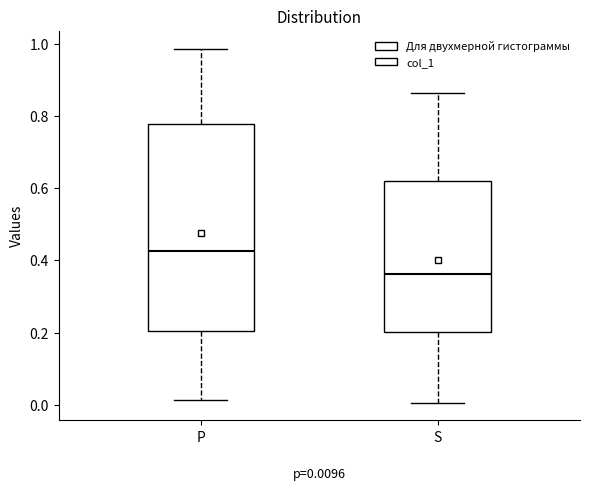

Which box's median line is the lowest?

S